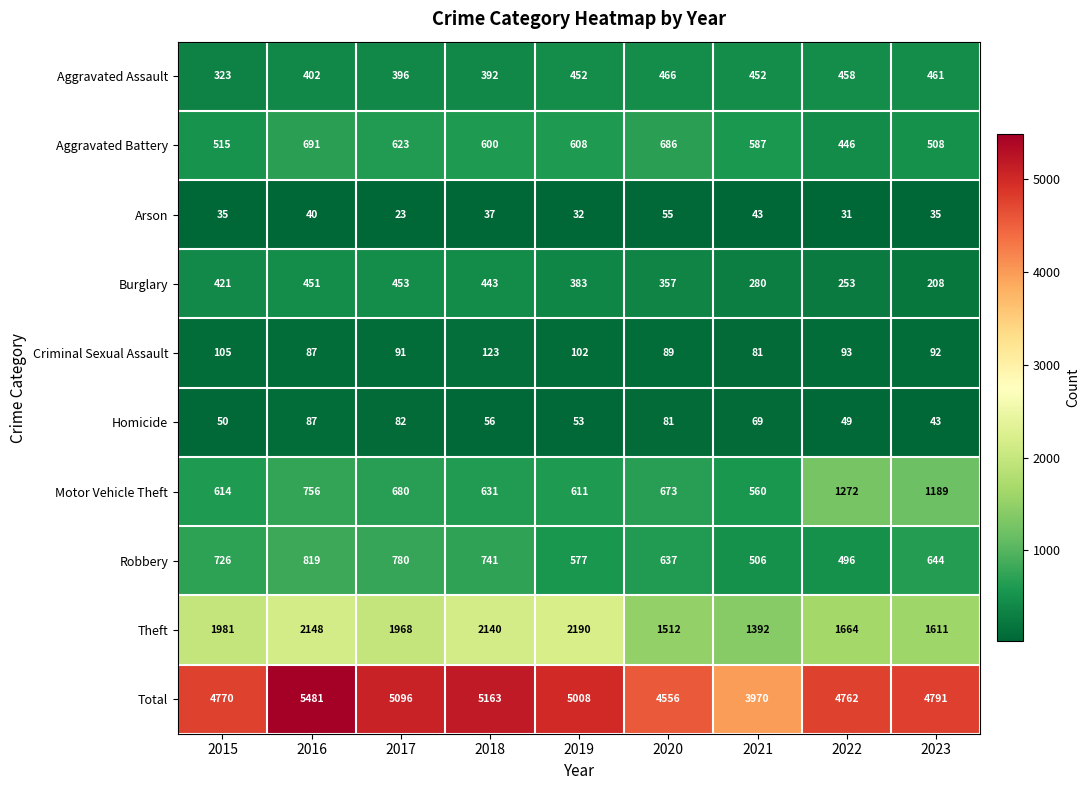

What value does the Arson series have at 2015, to the nearest 10?

40